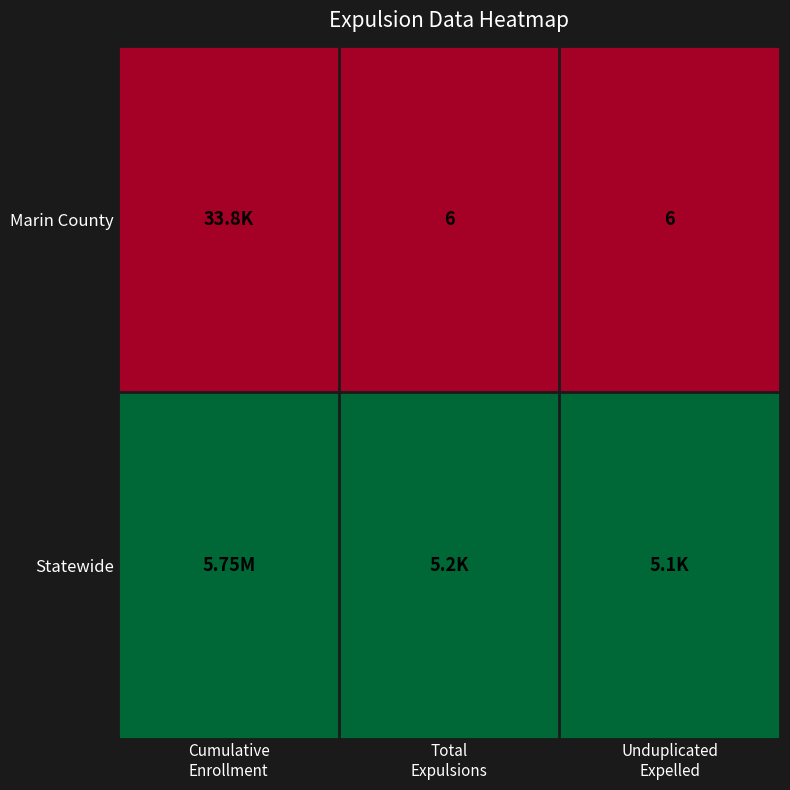

Rank the series at Unduplicated Expelled from highest to lowest value.

Statewide, Marin County